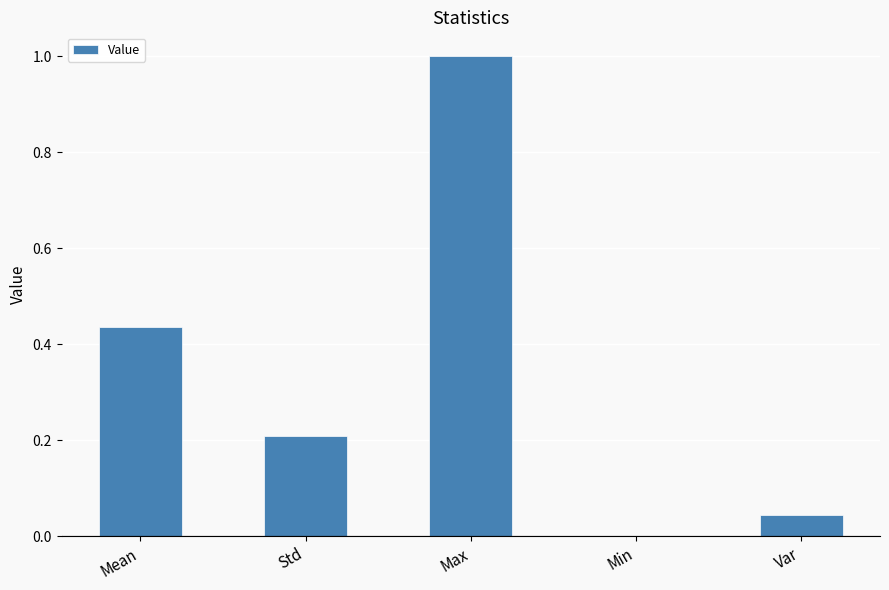

What is the greatest value displayed?

1.0